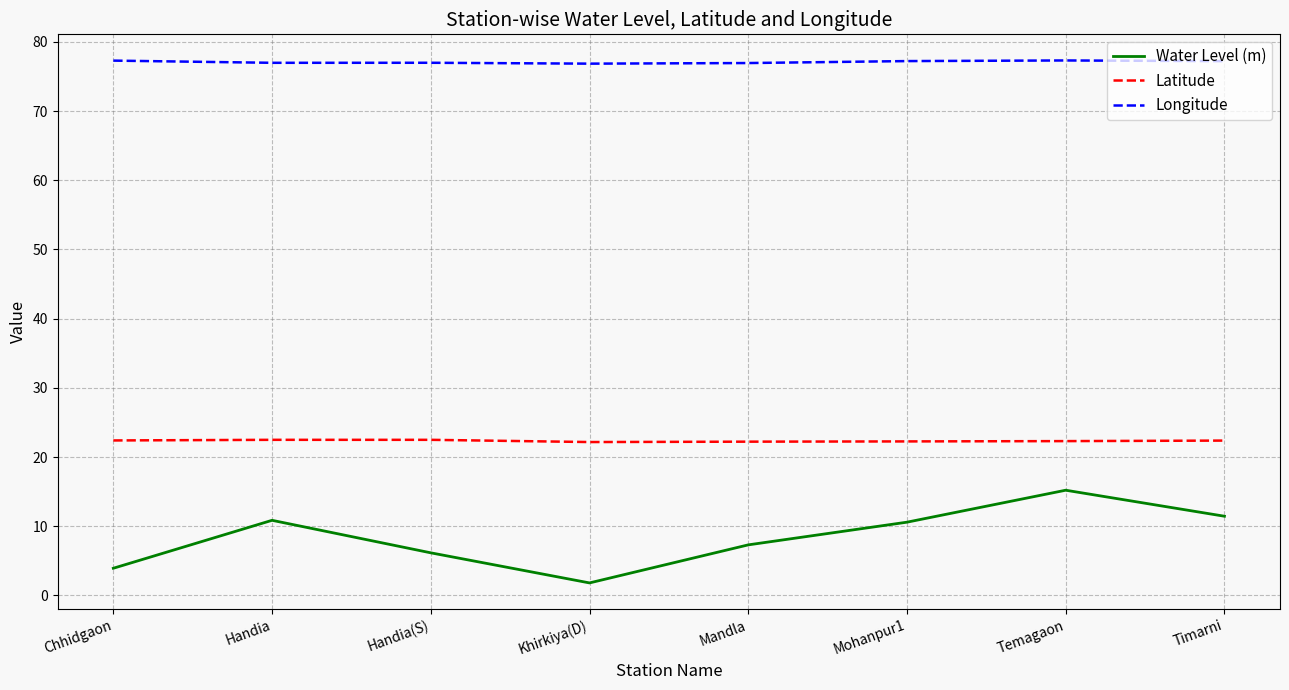

True or false: Longitude has a value of 51.2 at Handia(S).

False